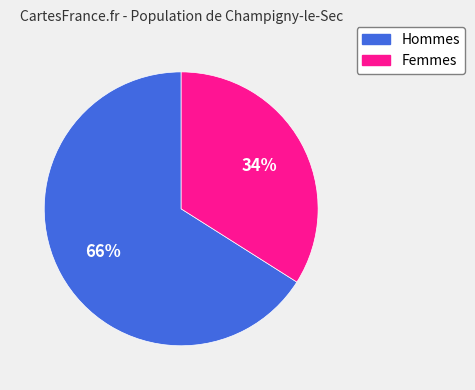

Between Femmes and Hommes, which is larger?

Hommes